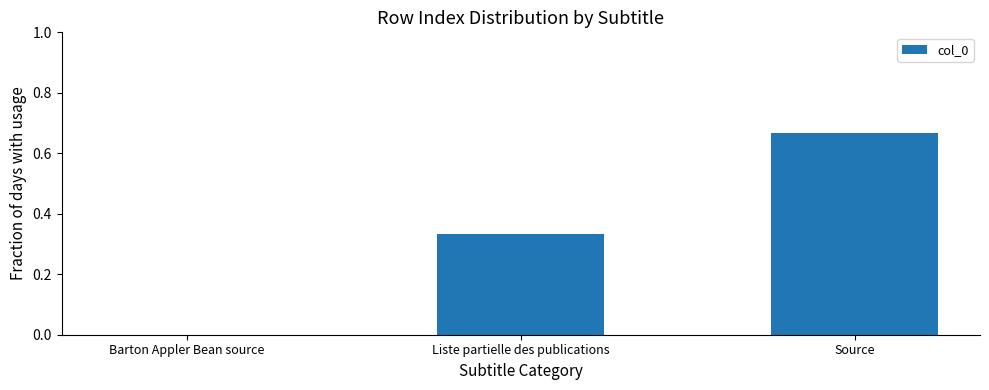

The value at Source is 0.2. True or false?

False